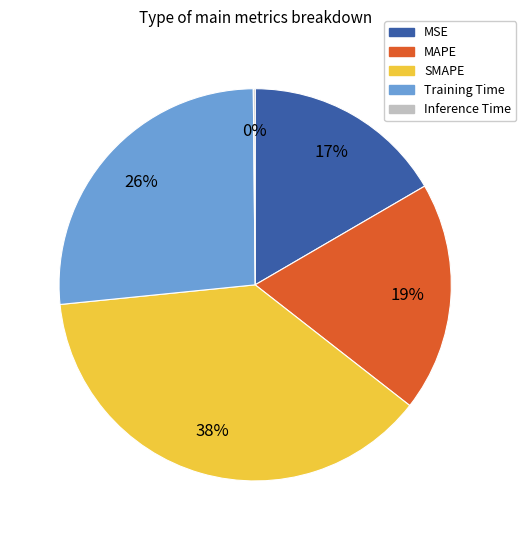

To the nearest percent, what is the average slice percentage?

20%